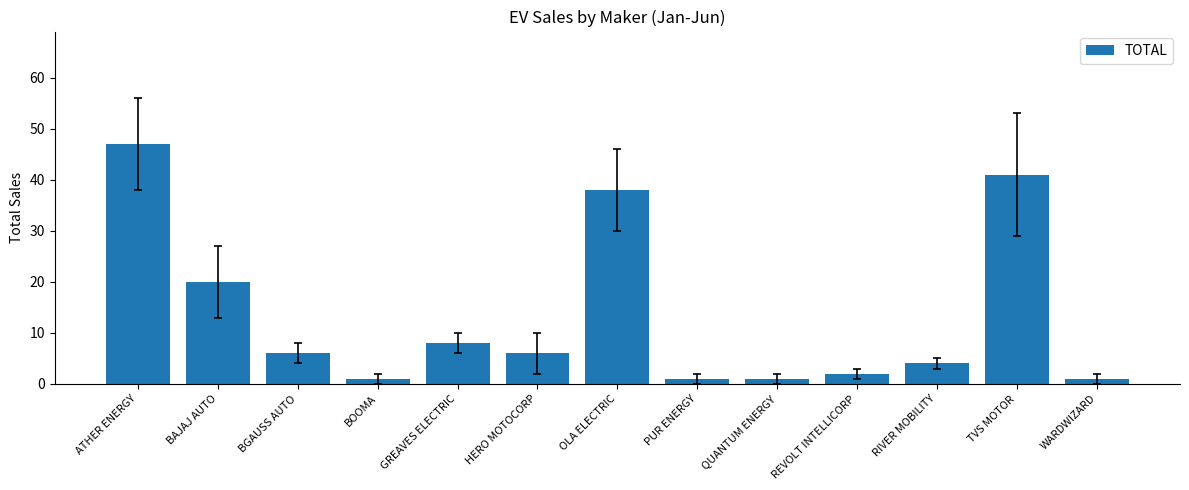

What is the label of the 6th bar from the left?

HERO MOTOCORP